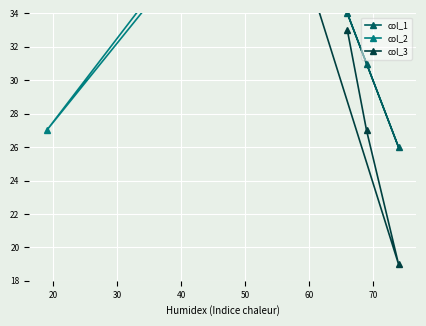

Which series has the widest spread of values?

col_1